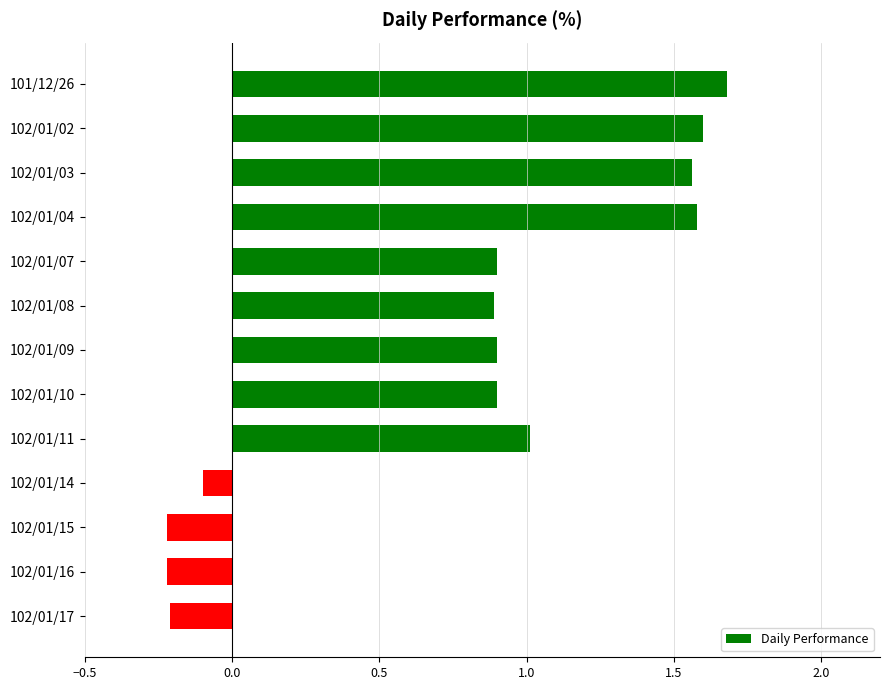

What is the value of the 11th bar from the top?

-0.2